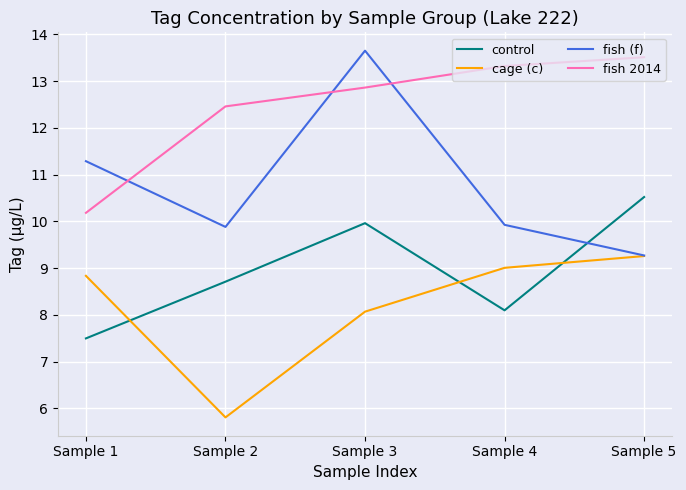

Does the chart have visible grid lines?

Yes